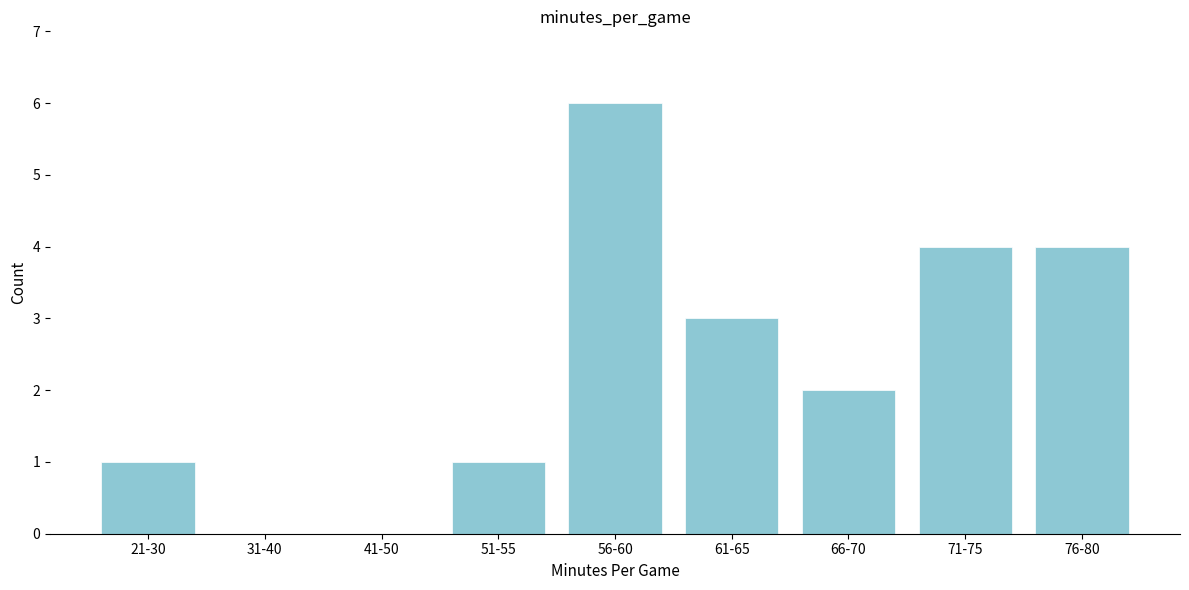

Reading left to right, transcribe all the data shown in this chart.

21-30=1	31-40=0	41-50=0	51-55=1	56-60=6	61-65=3	66-70=2	71-75=4	76-80=4